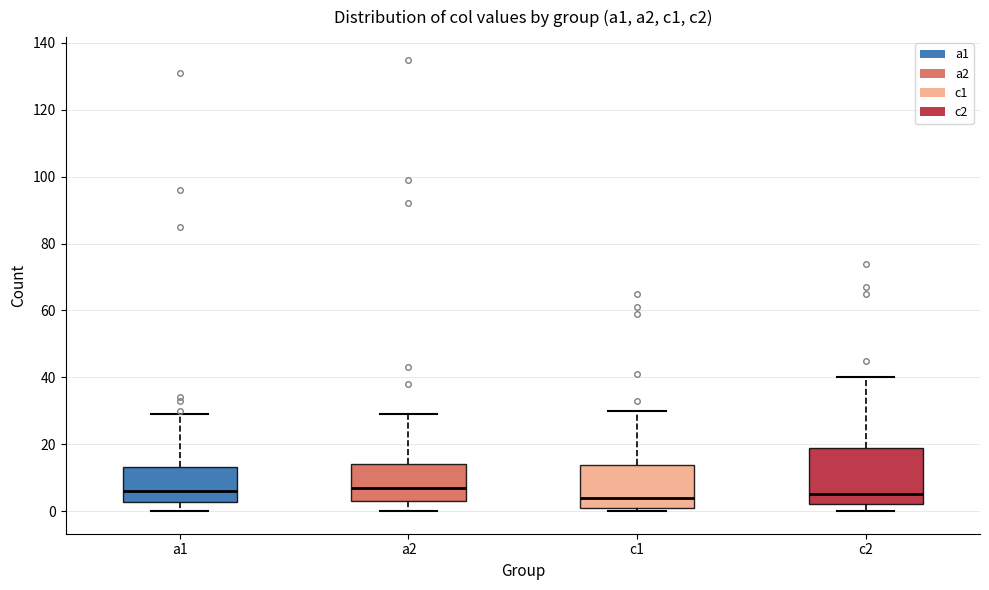

Where does the median line of the box for a2 sit on the y-axis? The values are not printed on the chart, so give them approximately, as read against the axis.

8